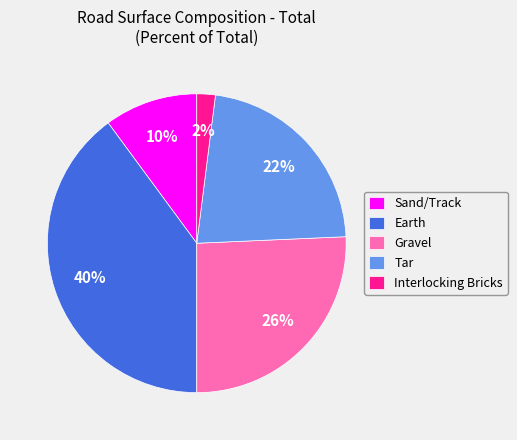

Is it true that Gravel is 40% of the pie?

False